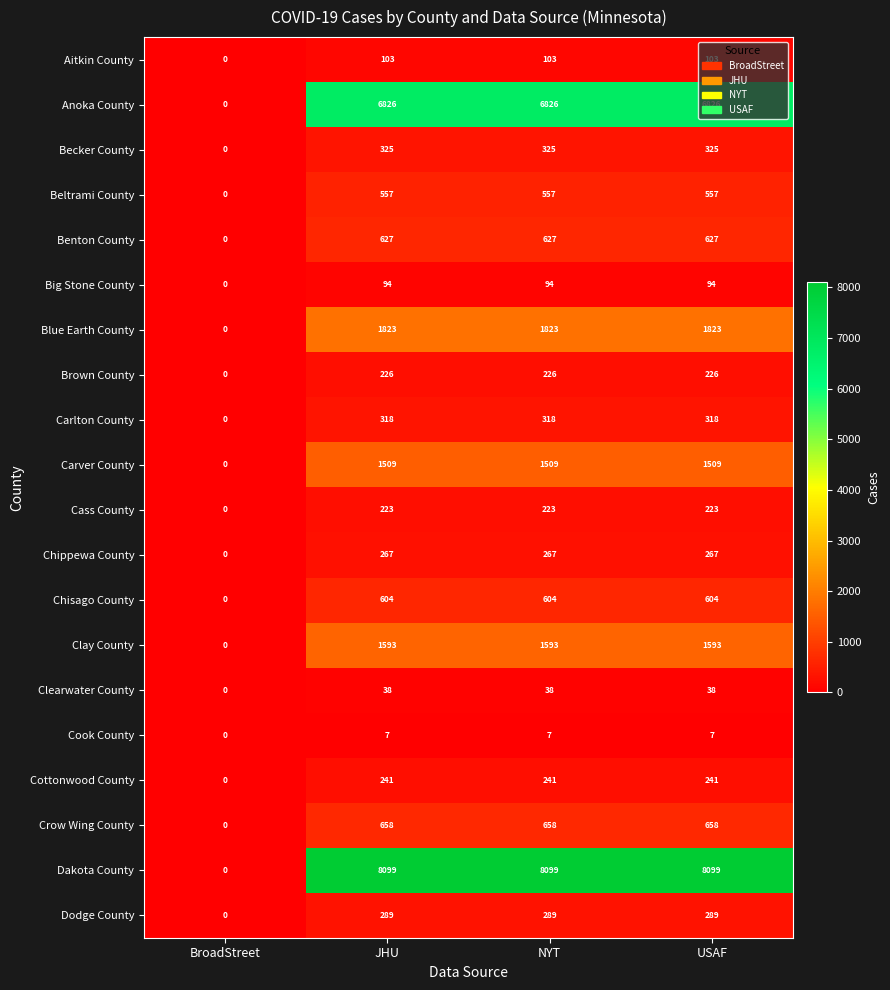

List the series in order of their peak value, highest first.

Dakota County, Anoka County, Blue Earth County, Clay County, Carver County, Crow Wing County, Benton County, Chisago County, Beltrami County, Becker County, Carlton County, Dodge County, Chippewa County, Cottonwood County, Brown County, Cass County, Aitkin County, Big Stone County, Clearwater County, Cook County